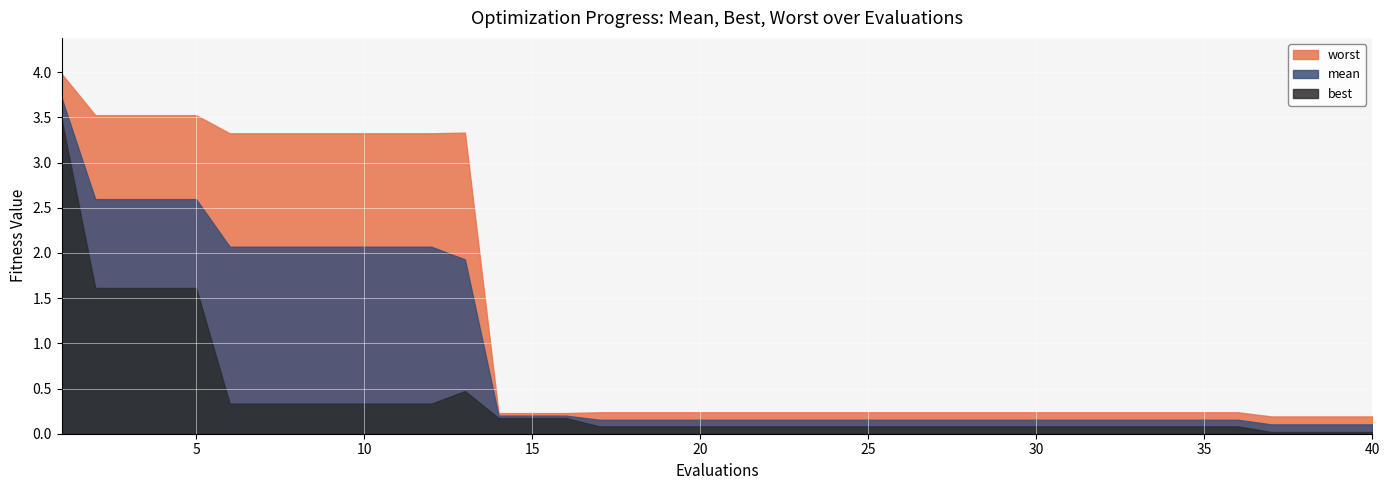

Reading left to right, extract all data points from this chart.

mean: 1=3.7	2=2.6	3=2.6	4=2.6	5=2.6	6=2.1	7=2.1	8=2.1	9=2.1	10=2.1	11=2.1	12=2.1	13=1.9	14=0.2	15=0.2	16=0.2	17=0.2	18=0.2	19=0.2	20=0.2	21=0.2	22=0.2	23=0.2	24=0.2	25=0.2	26=0.2	27=0.2	28=0.2	29=0.2	30=0.2	31=0.2	32=0.2	33=0.2	34=0.2	35=0.2	36=0.2	37=0.1	38=0.1	39=0.1	40=0.1
best: 1=3.5	2=1.6	3=1.6	4=1.6	5=1.6	6=0.3	7=0.3	8=0.3	9=0.3	10=0.3	11=0.3	12=0.3	13=0.5	14=0.2	15=0.2	16=0.2	17=0.1	18=0.1	19=0.1	20=0.1	21=0.1	22=0.1	23=0.1	24=0.1	25=0.1	26=0.1	27=0.1	28=0.1	29=0.1	30=0.1	31=0.1	32=0.1	33=0.1	34=0.1	35=0.1	36=0.1	37=0.0	38=0.0	39=0.0	40=0.0
worst: 1=4.0	2=3.5	3=3.5	4=3.5	5=3.5	6=3.3	7=3.3	8=3.3	9=3.3	10=3.3	11=3.3	12=3.3	13=3.3	14=0.2	15=0.2	16=0.2	17=0.2	18=0.2	19=0.2	20=0.2	21=0.2	22=0.2	23=0.2	24=0.2	25=0.2	26=0.2	27=0.2	28=0.2	29=0.2	30=0.2	31=0.2	32=0.2	33=0.2	34=0.2	35=0.2	36=0.2	37=0.2	38=0.2	39=0.2	40=0.2